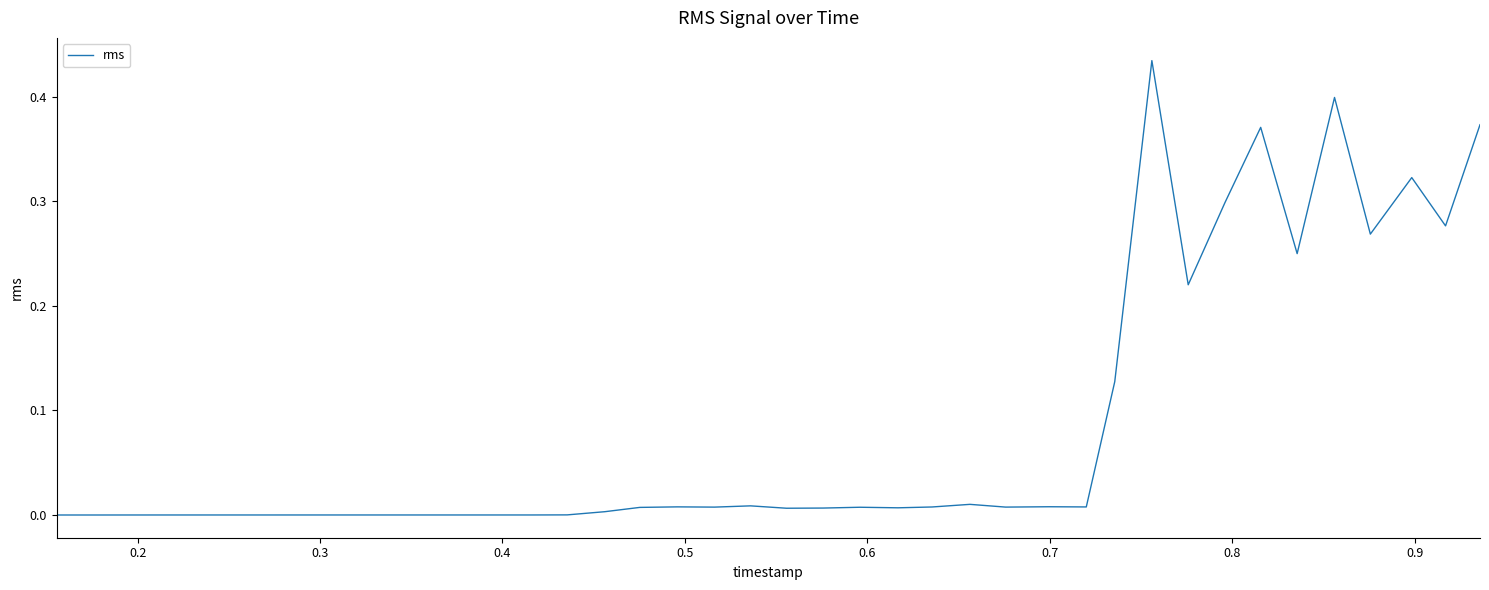

Does the chart have visible grid lines?

No